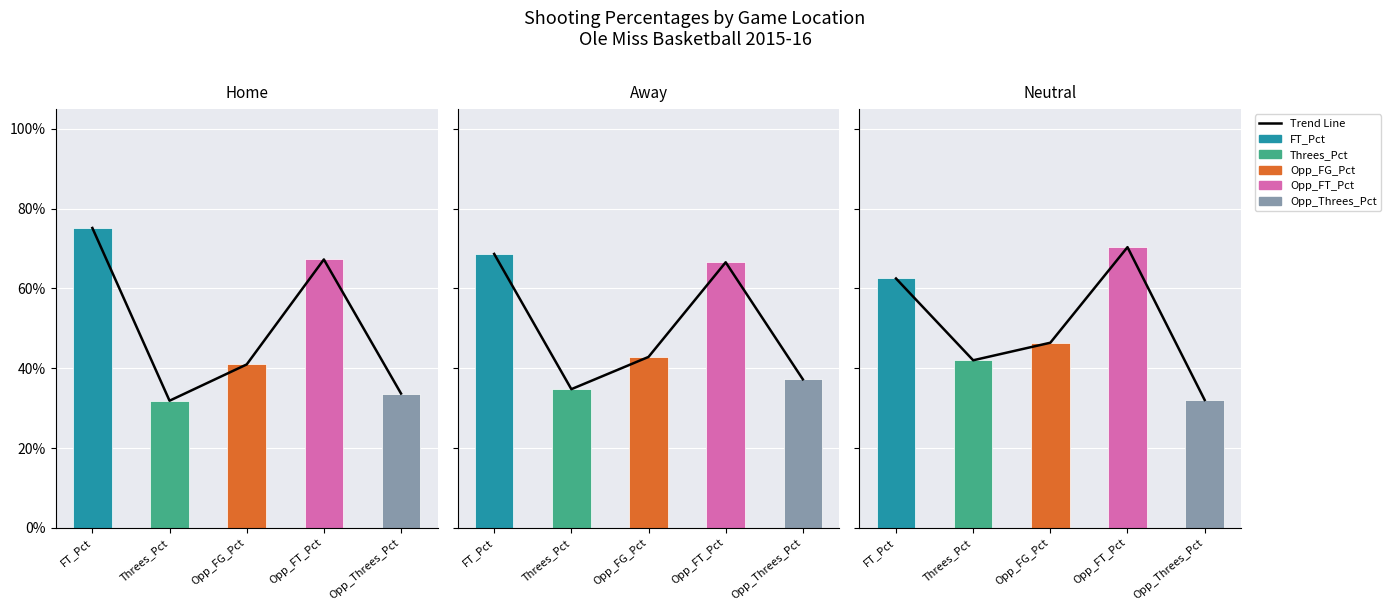

What is the value of the 3rd bar from the left?

0.4